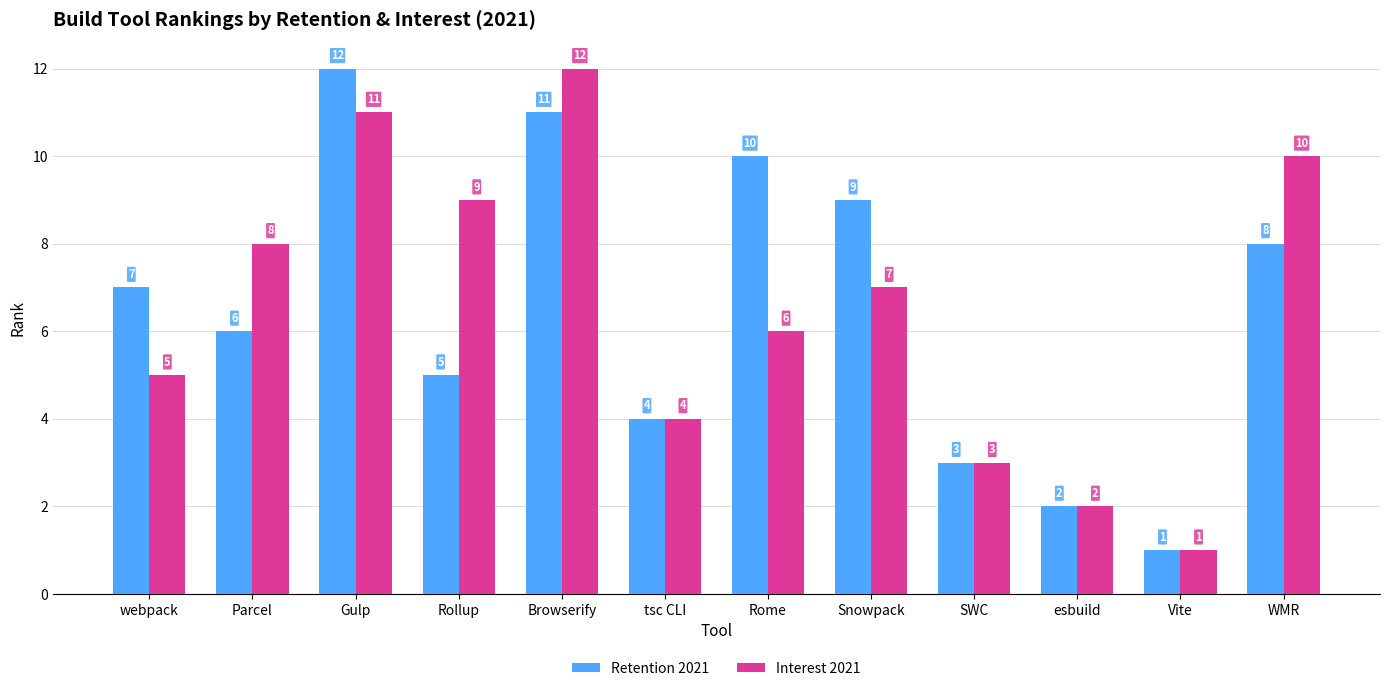

What is the label of the 2nd bar from the right?

Vite